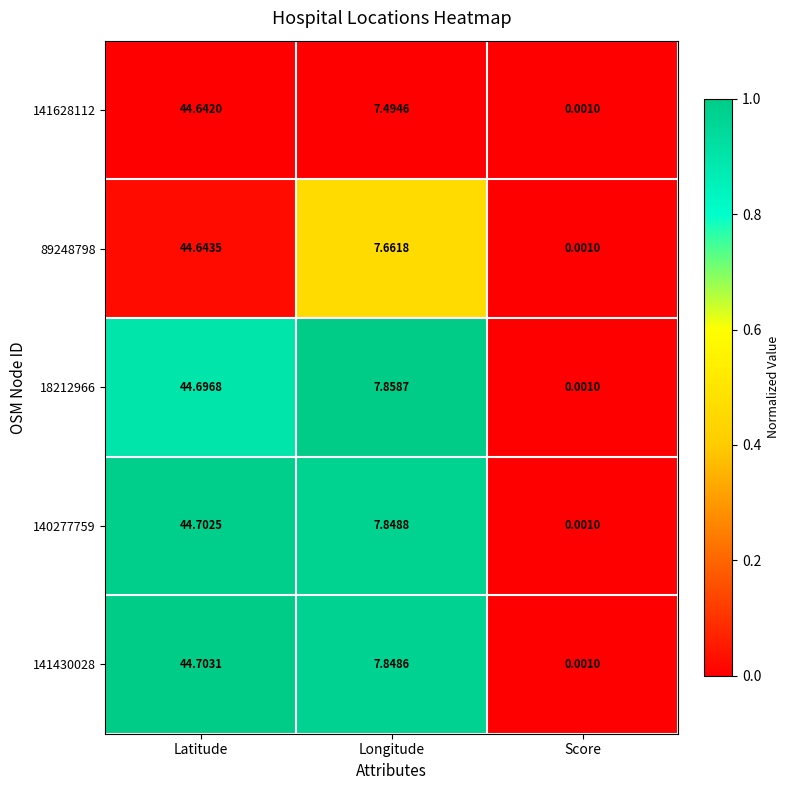

Between Longitude and Score, which series saw the biggest shift?

18212966